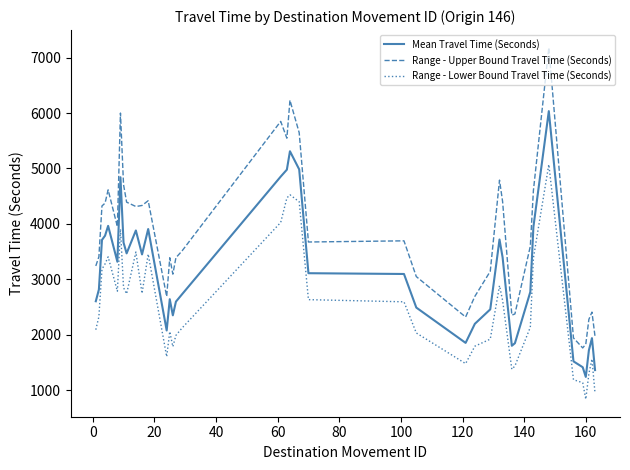

Rank the series by their average value, from highest to lowest.

Range - Upper Bound Travel Time (Seconds), Mean Travel Time (Seconds), Range - Lower Bound Travel Time (Seconds)